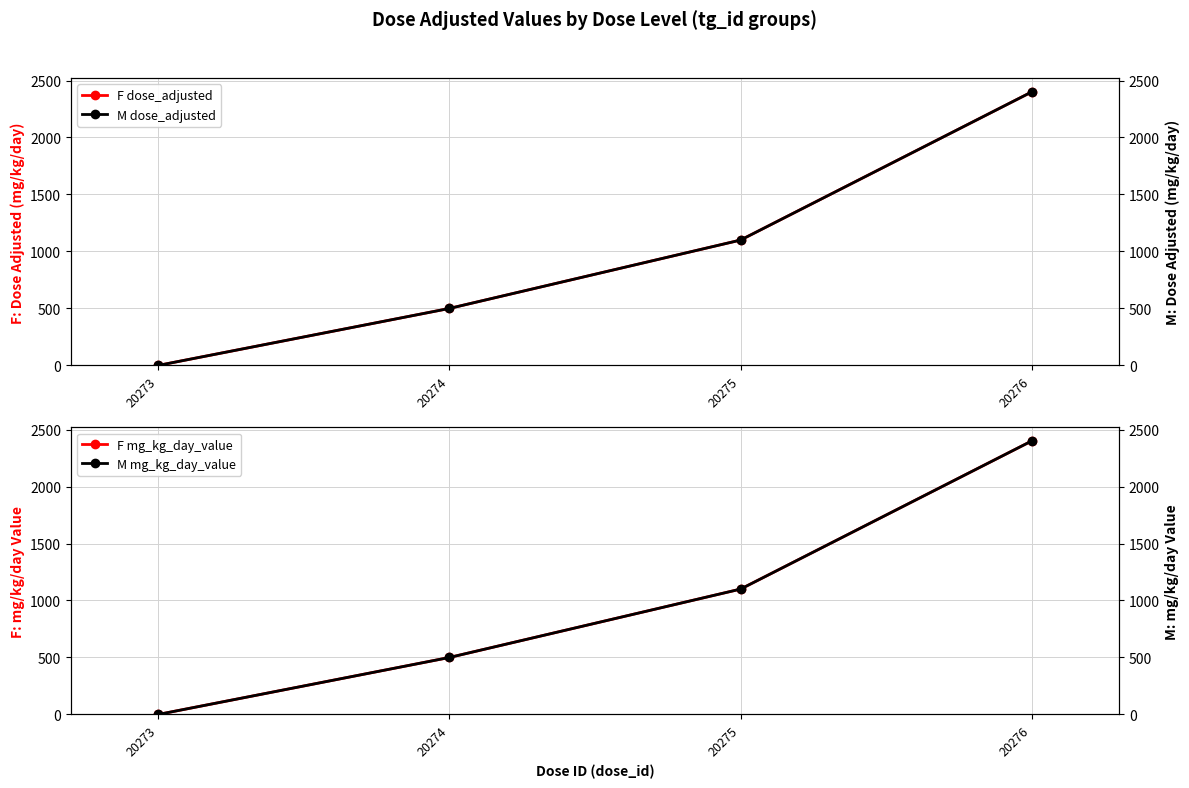

Count the number of data series in this chart.

4